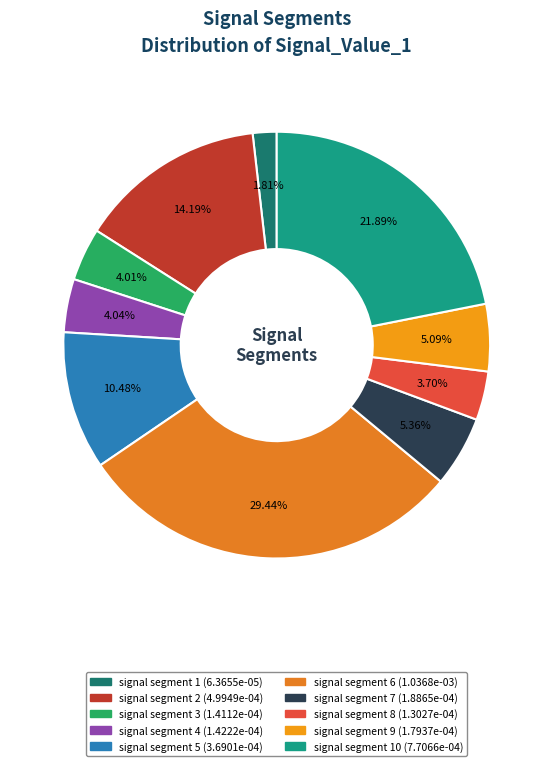

Count the number of slices in the pie.

10